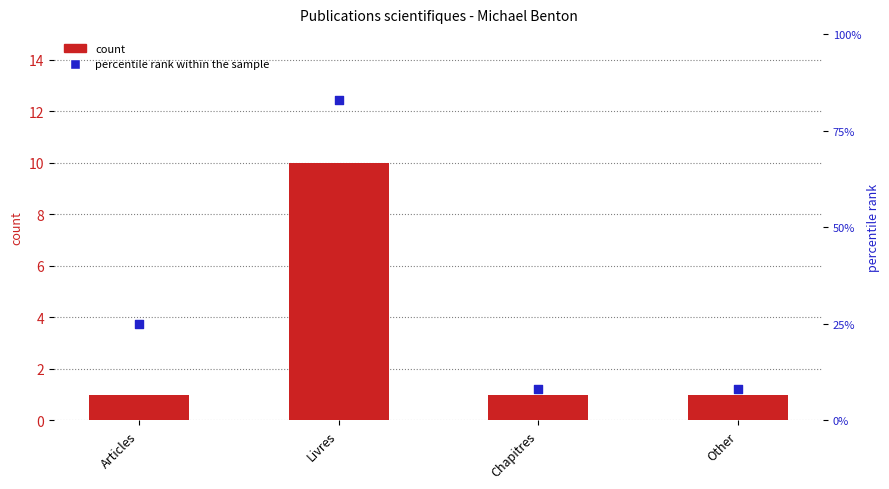

Which series has the widest spread of Y values?

percentile rank within the sample